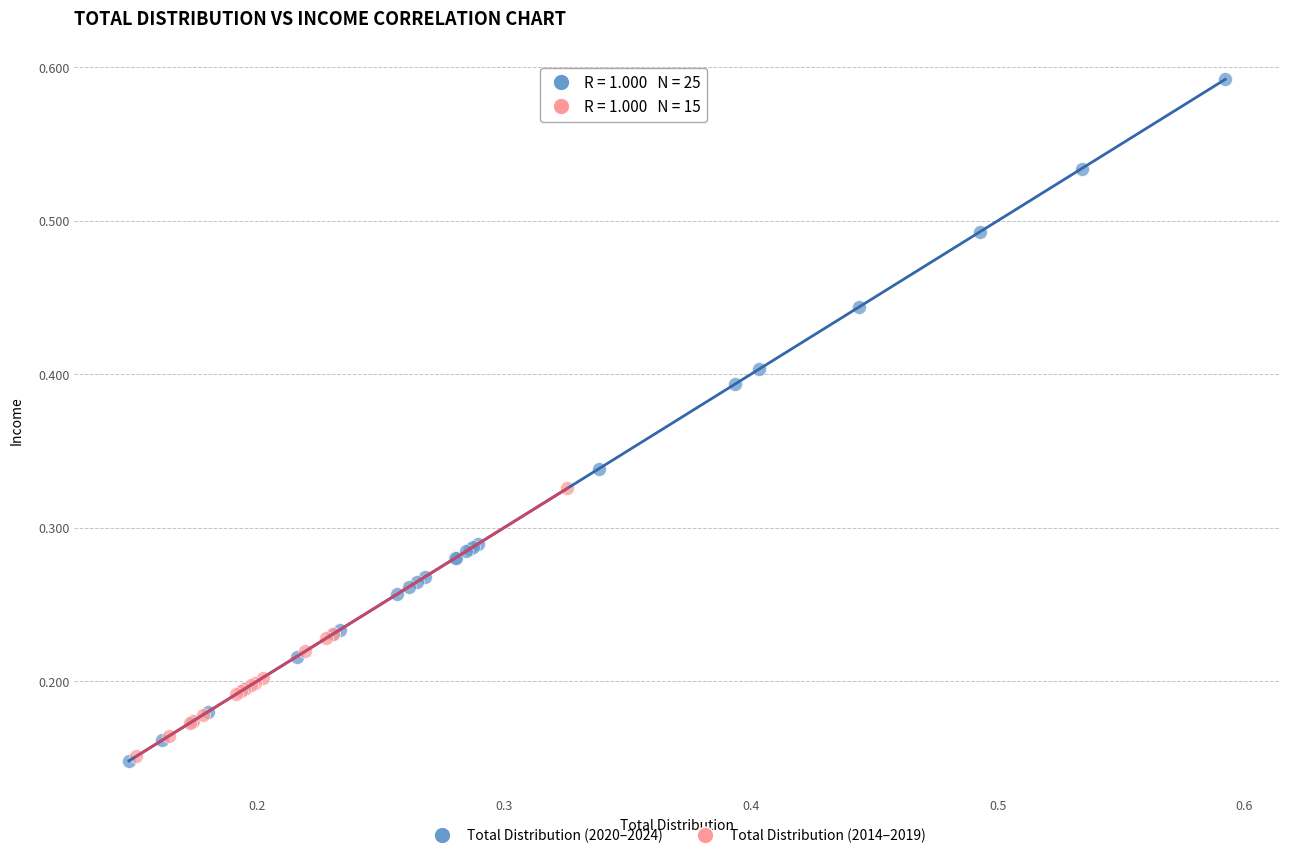

Which series reaches the maximum Y coordinate?

Total Distribution (2020–2024)